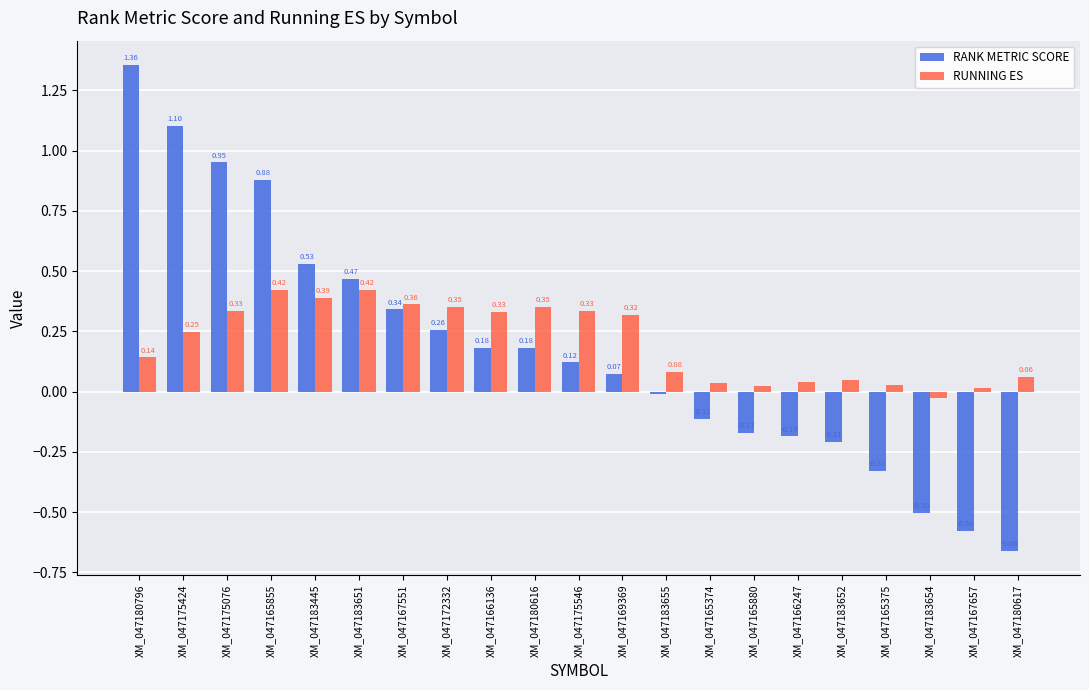

Rank the series by their maximum value, from lowest to highest.

RUNNING ES, RANK METRIC SCORE